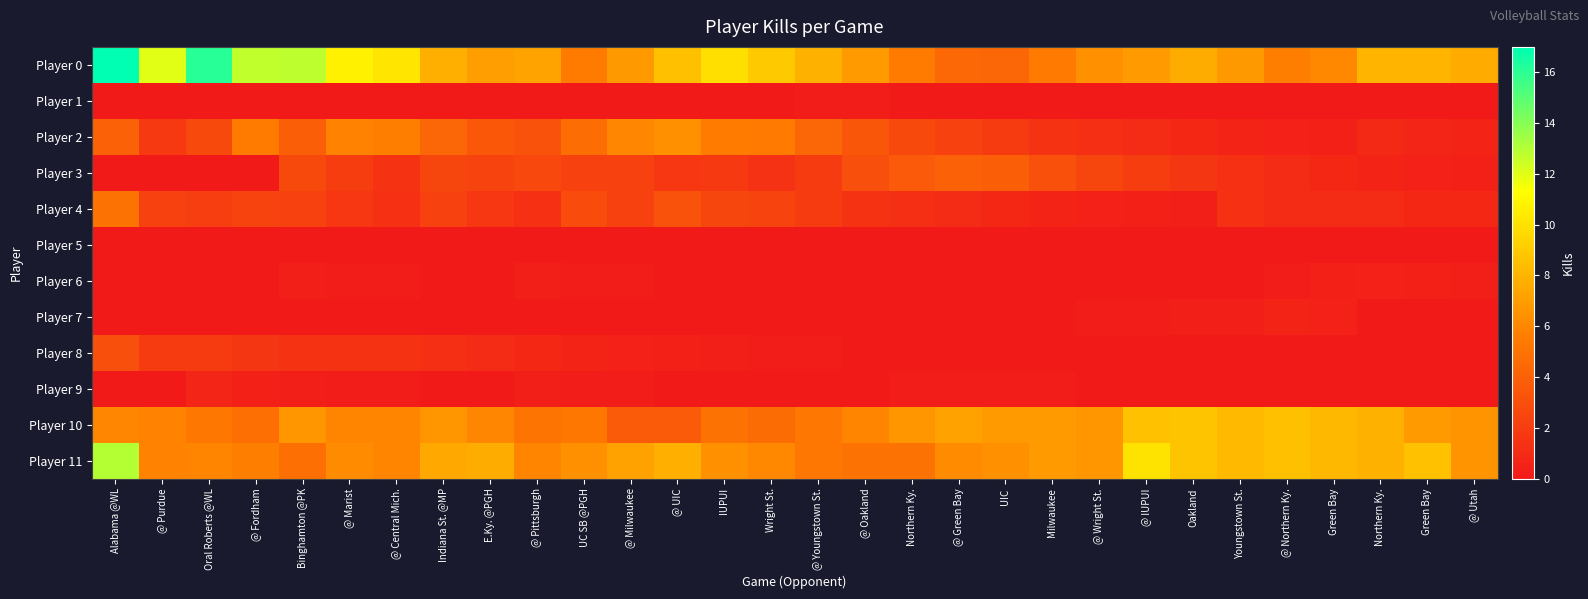

At @ Pittsburgh, list the series in order from smallest to largest.

Player 1, Player 5, Player 7, Player 6, Player 9, Player 8, Player 4, Player 3, Player 2, Player 10, Player 11, Player 0